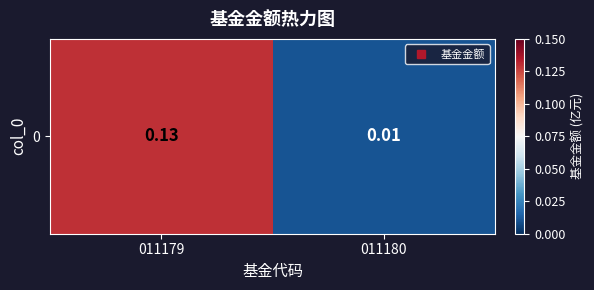

Count the number of categories in the chart.

2